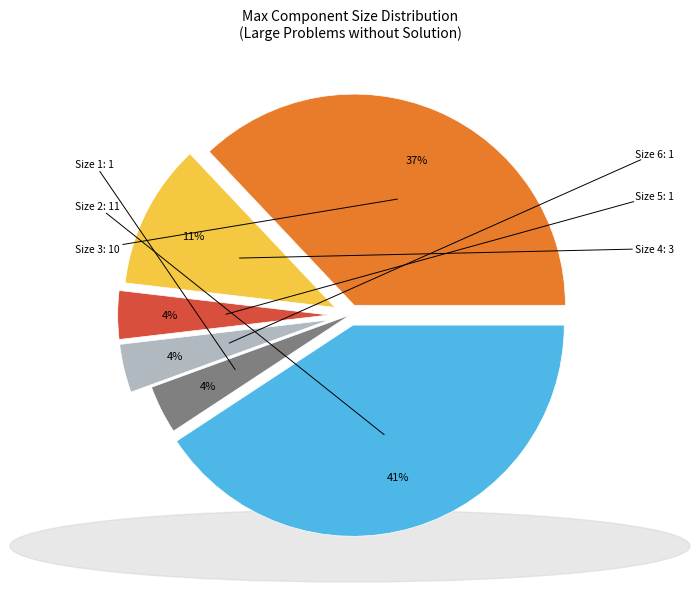

How many segments does this pie chart have?

6